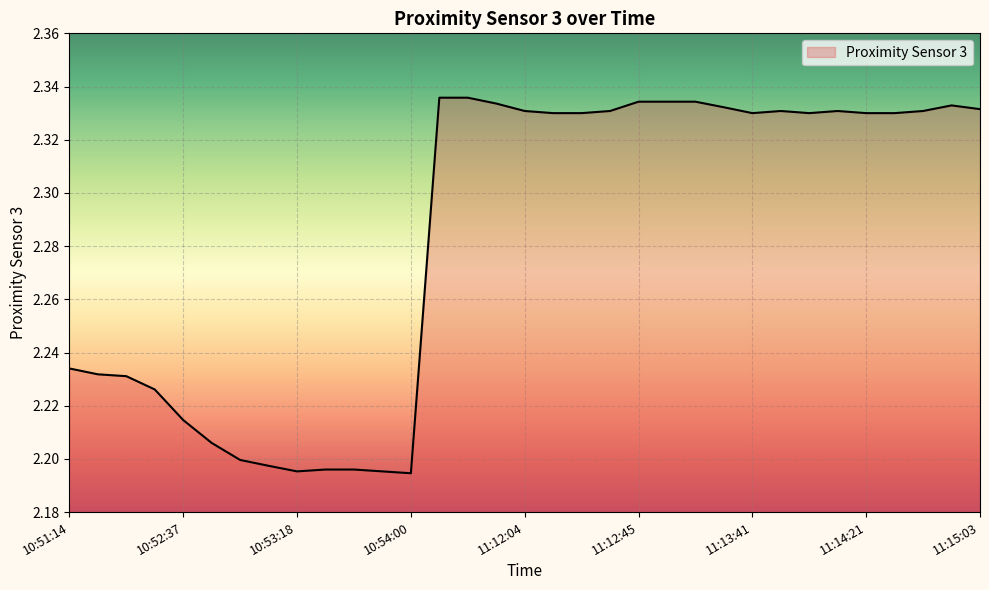

Is this an area chart (filled region under the line)?

Yes